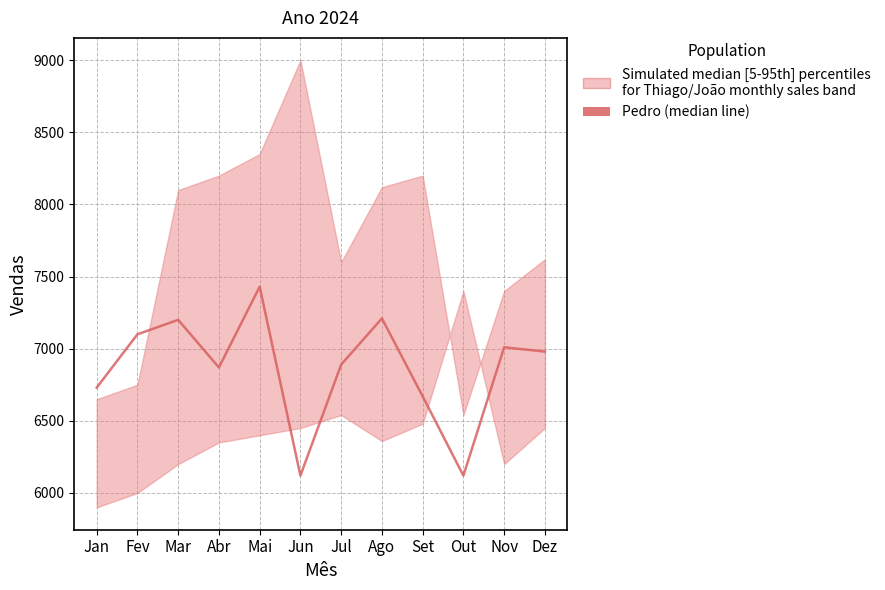

How many values exceed 6980?

5